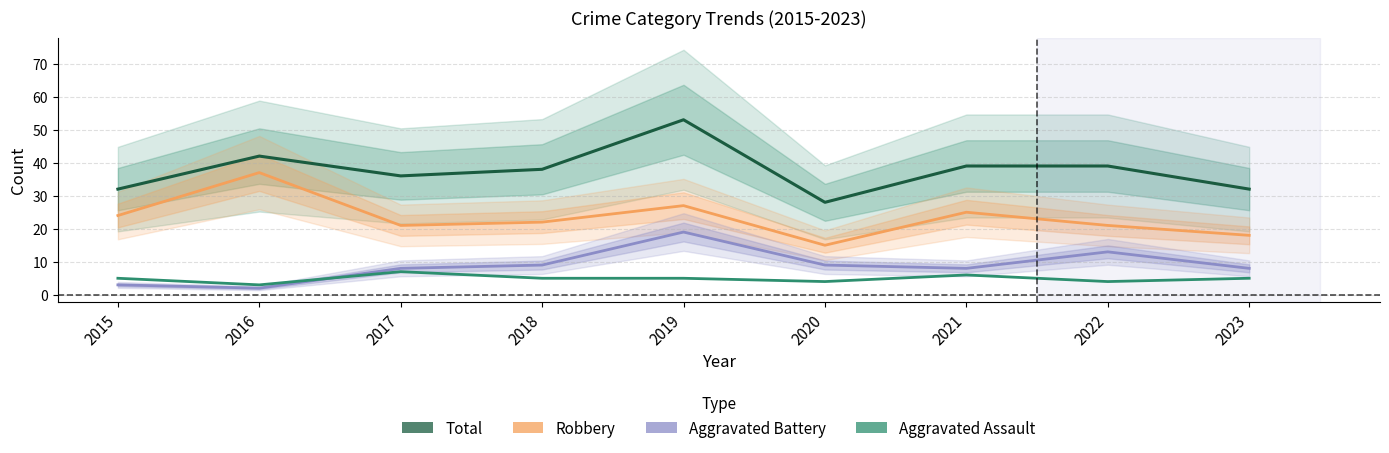

True or false: Robbery has a value of 25 at 2023.

False